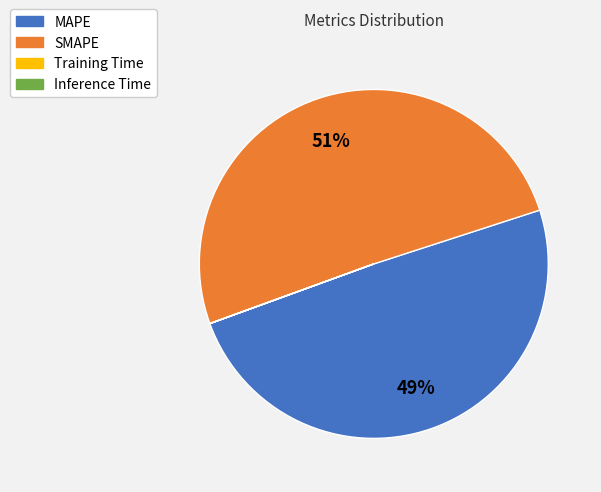

What is the largest slice in the pie chart?

SMAPE